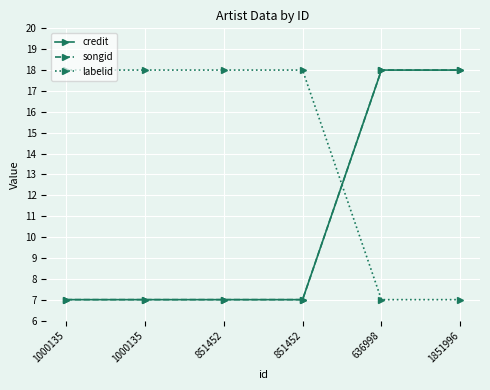

True or false: credit has a value of 12 at 1000135.

False